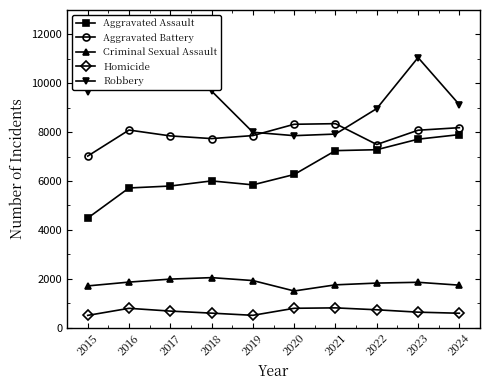

What is the value of the Aggravated Battery point at the 4th from the left?

7735